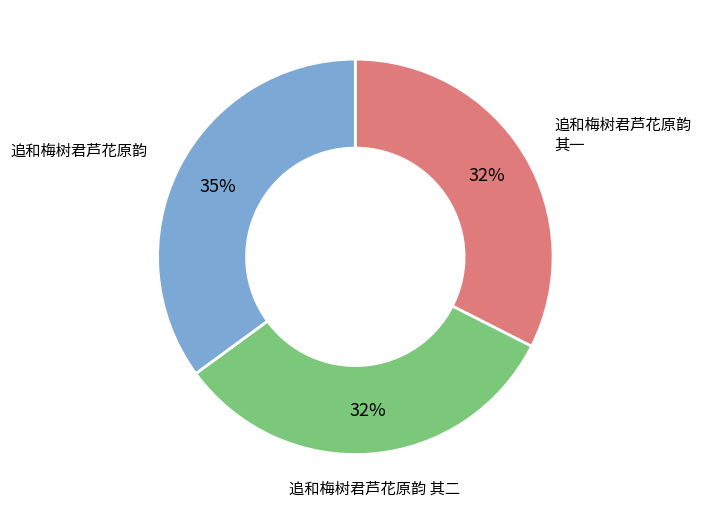

To the nearest percent, what is the difference between the largest and smallest slice percentages?

3%